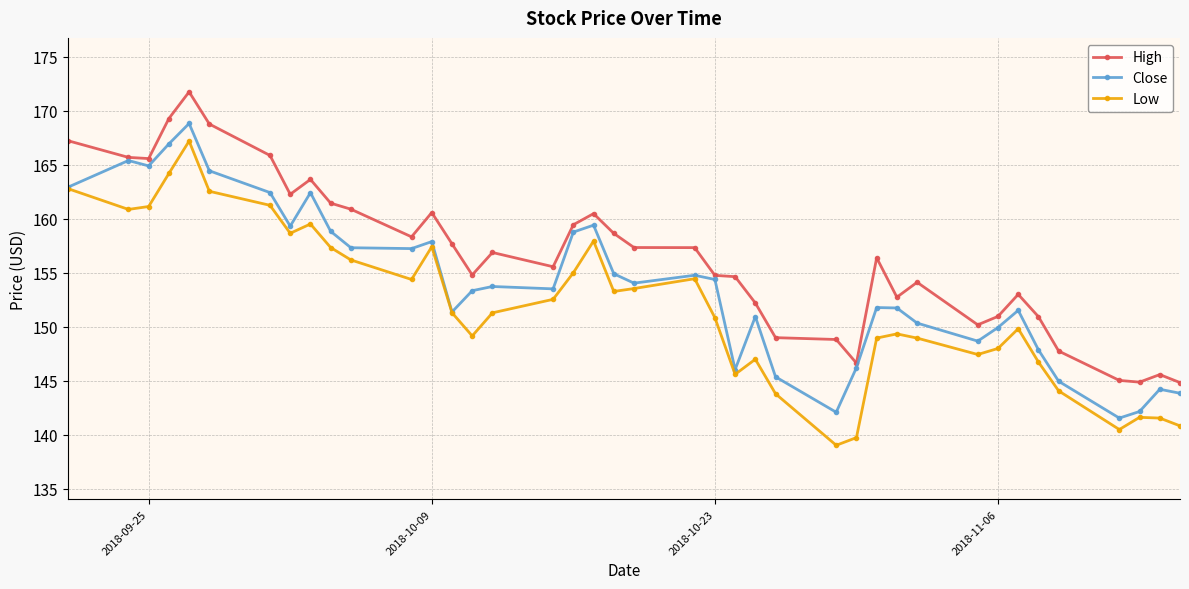

Which series has the largest range (max minus min)?

Low